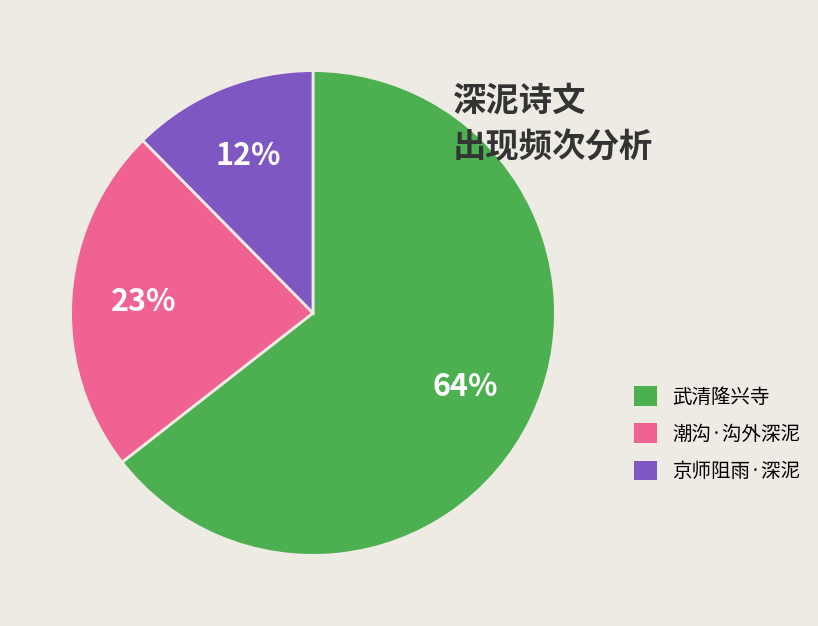

Between 京师阻雨·深泥 and 潮沟·沟外深泥, which is larger?

潮沟·沟外深泥